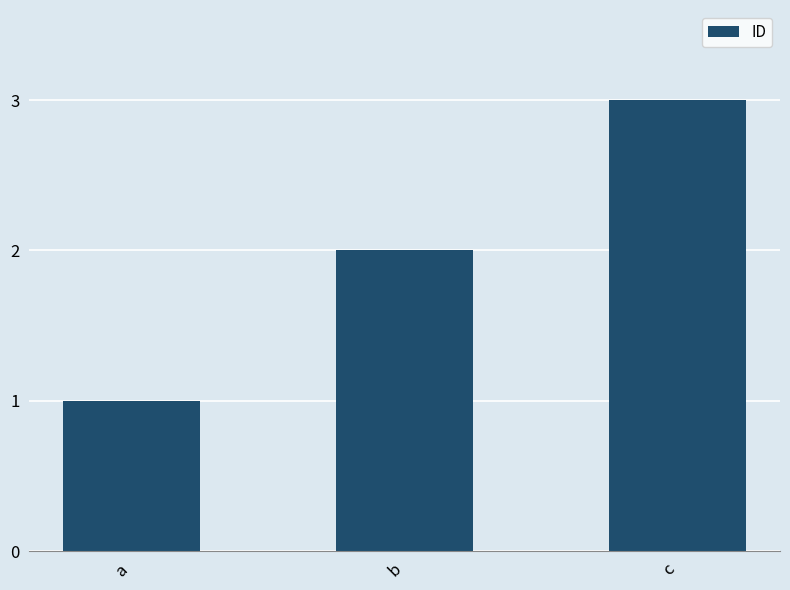

What is the ratio of the value at a to the value at b?

0.5